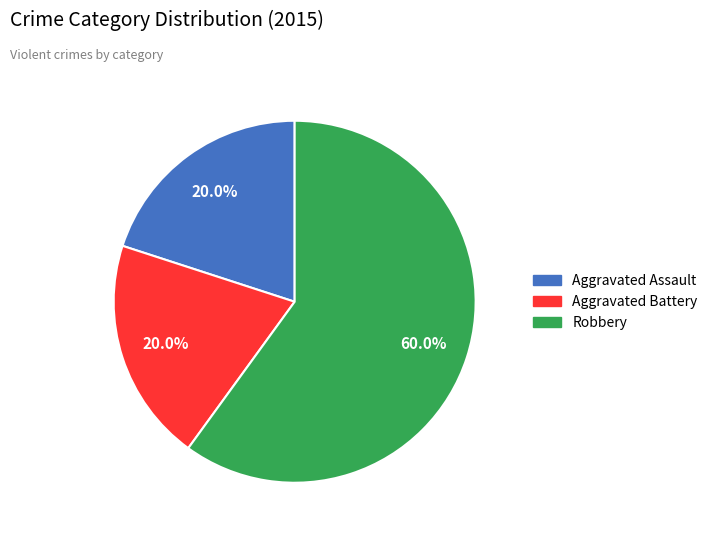

Is it true that Robbery is 71% of the pie?

False